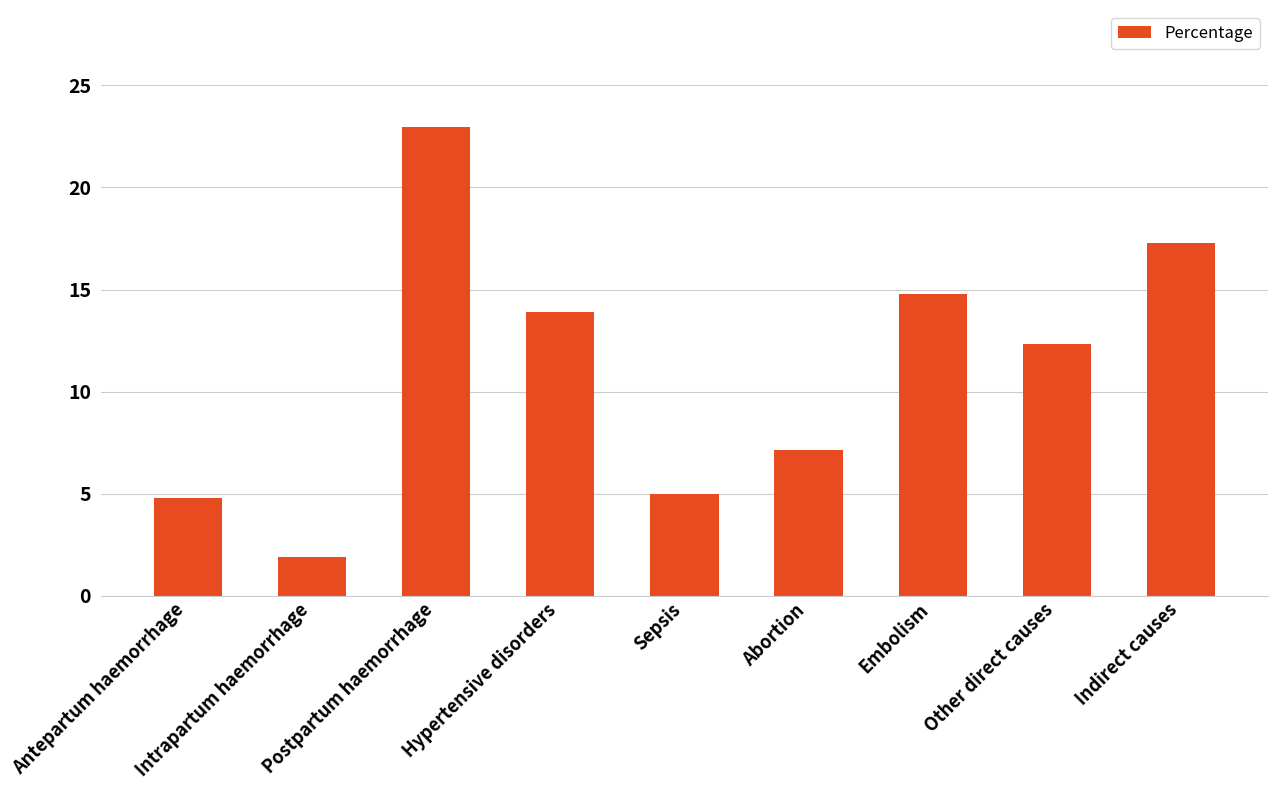

Does the chart contain stacked bars?

No